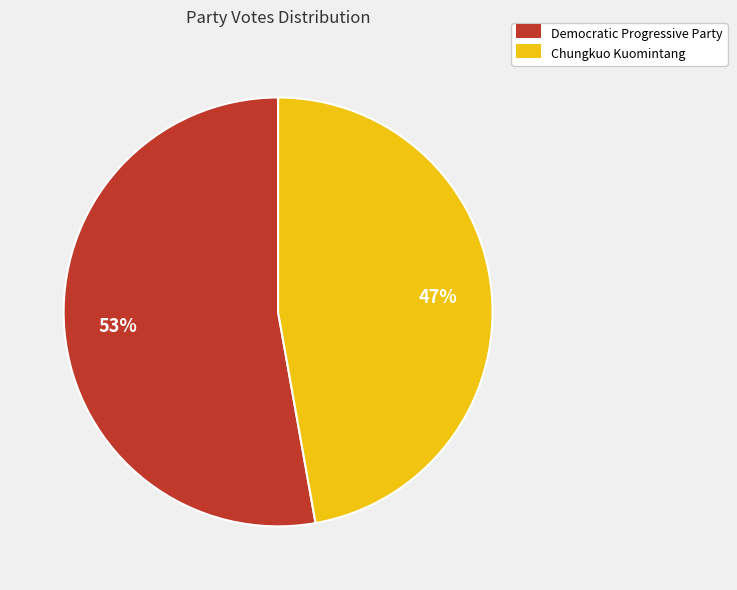

What is the largest slice in the pie chart?

Democratic Progressive Party